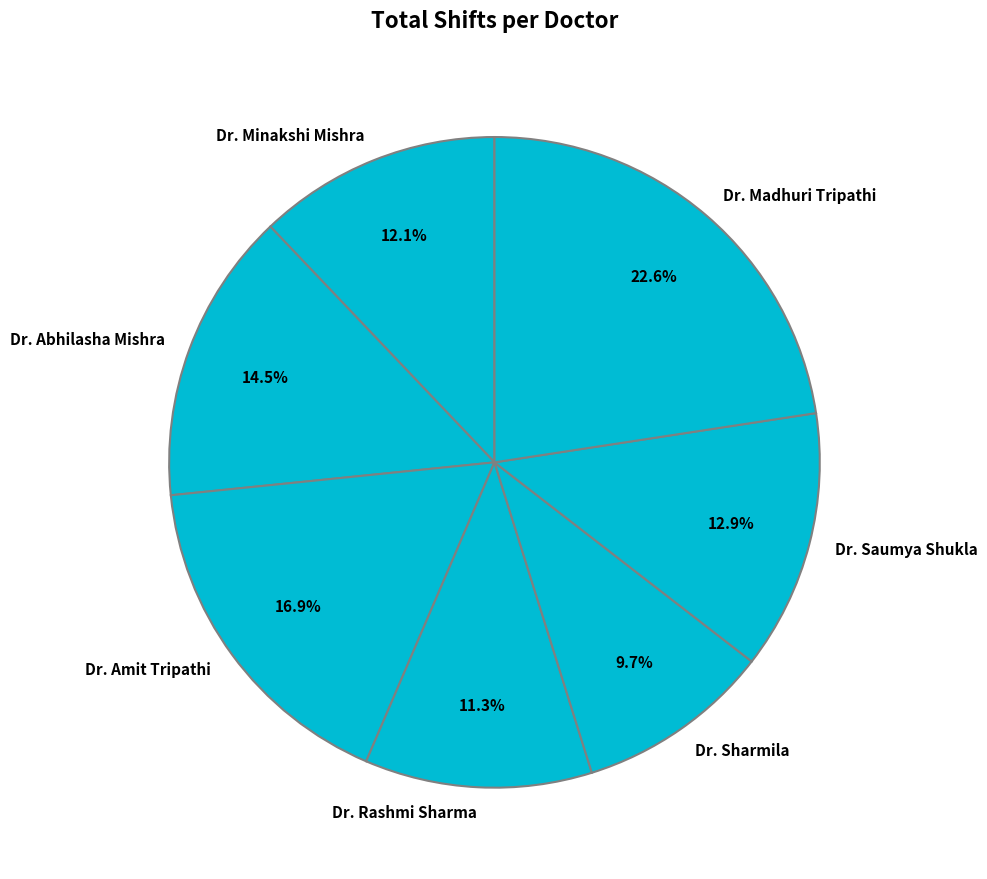

Approximately how many times larger is the value at Dr. Sharmila compared to Dr. Madhuri Tripathi?

0.4